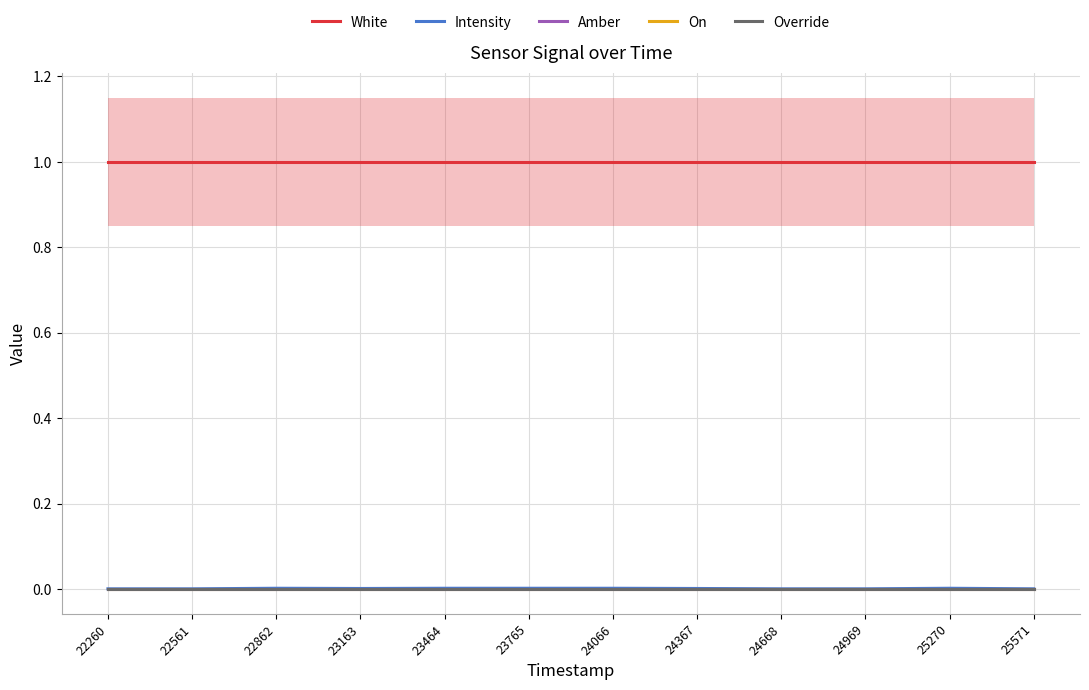

Which series changed the most between 24969 and 25270?

Intensity